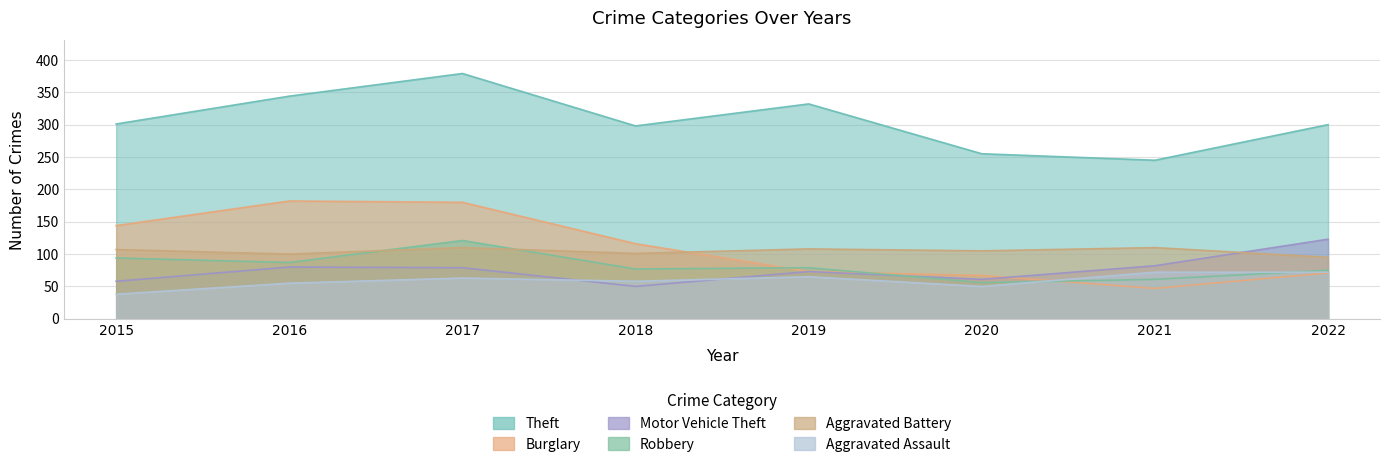

True or false: Aggravated Assault has more than 0 points higher than both neighbors.

True